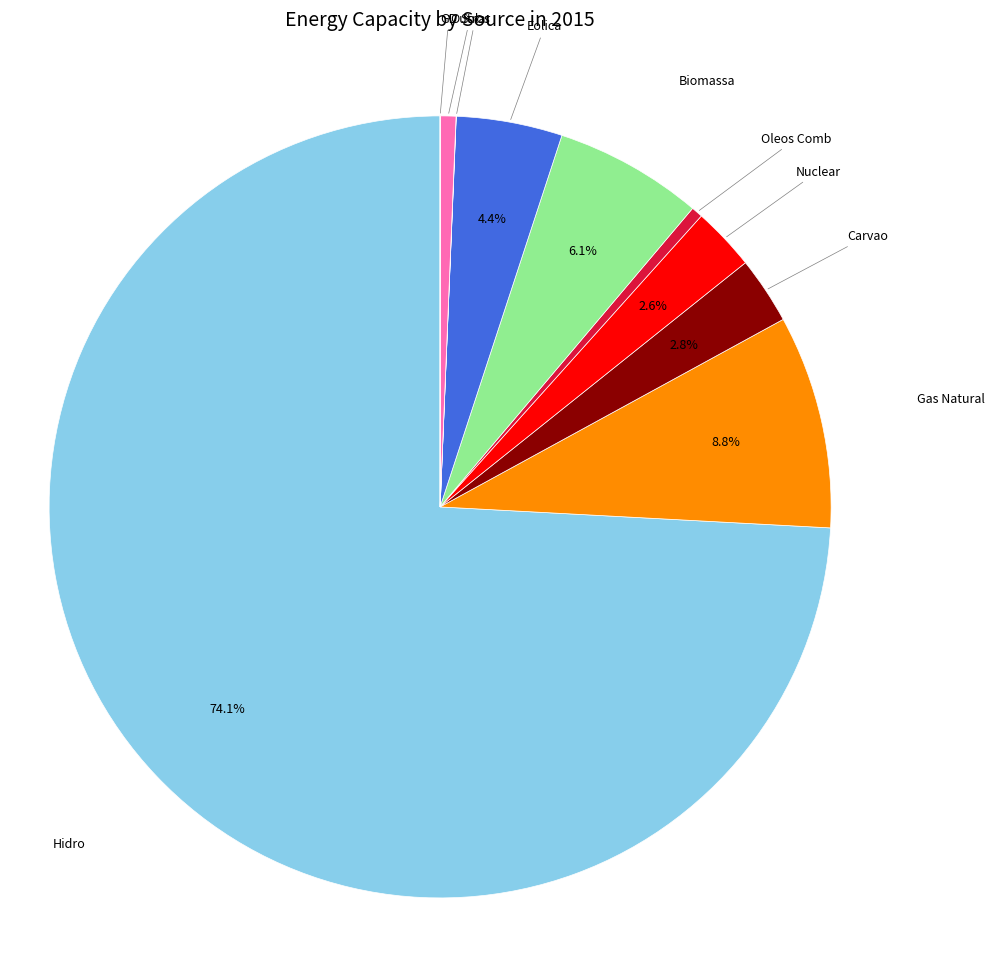

Is there a majority slice in this chart?

Yes